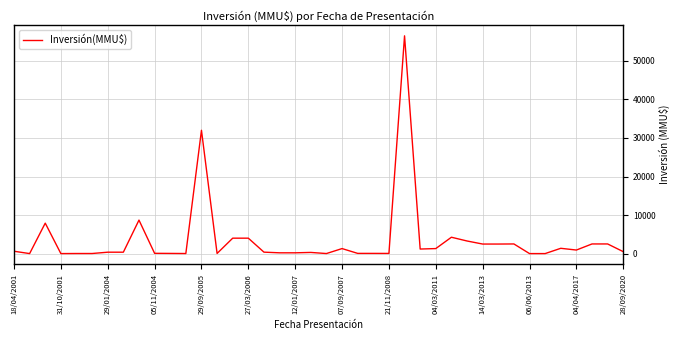

What is the greatest value displayed?

56512